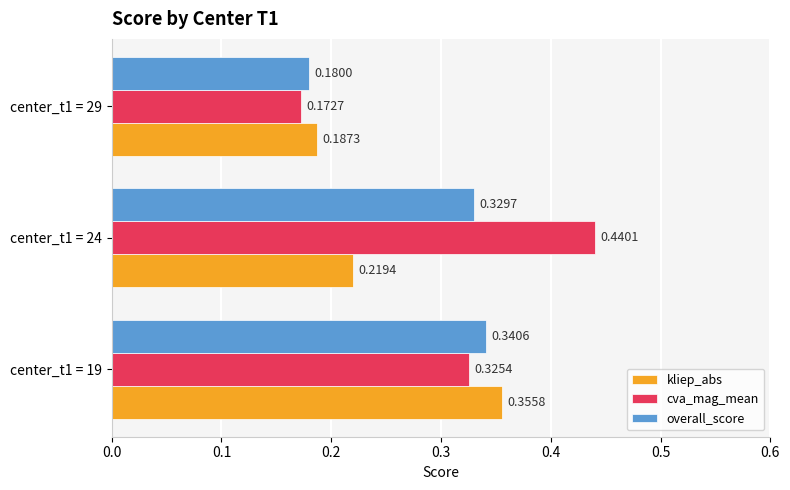

At how many categories does at least one series exceed 0?

3